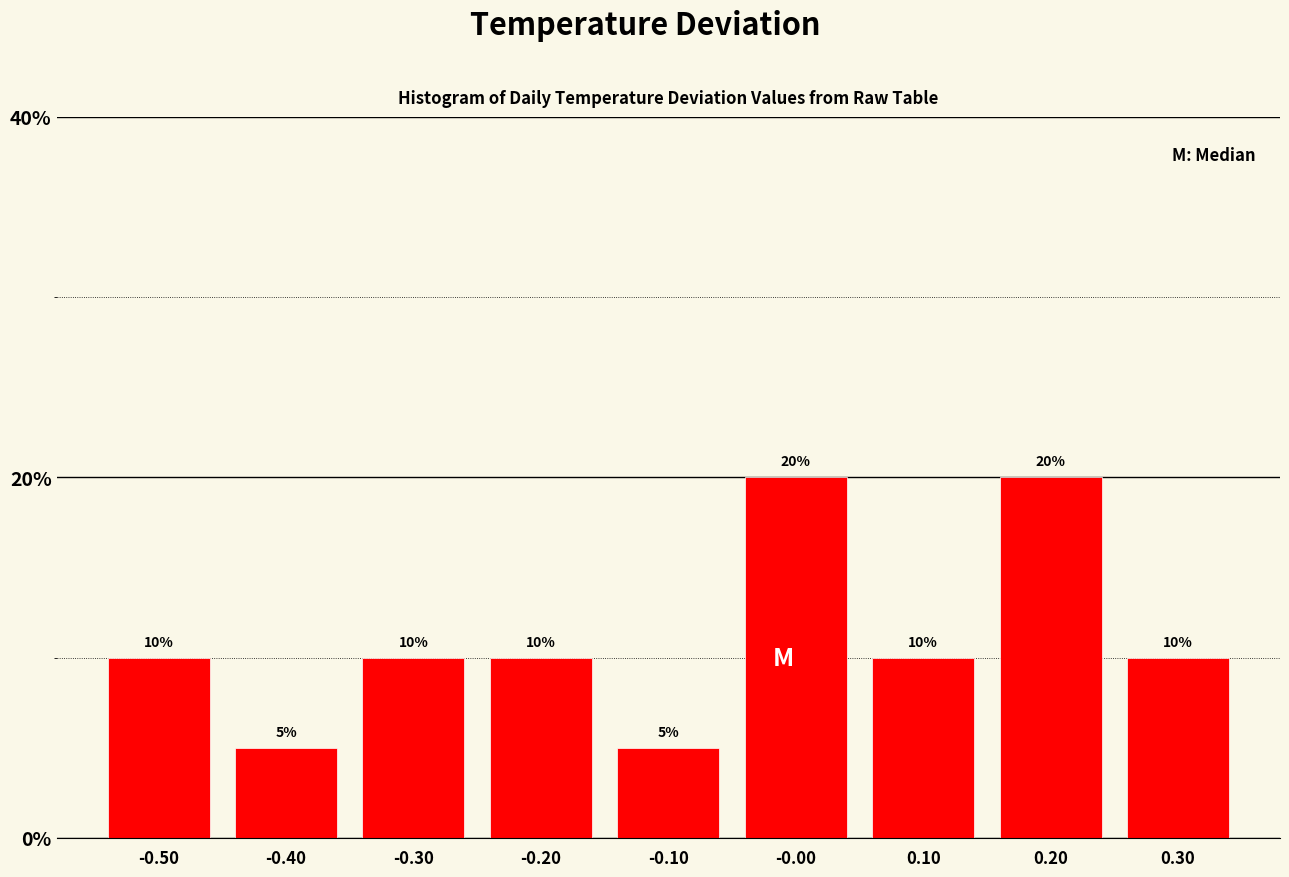

Reading left to right, list every bar in this chart as the range it spans on the x-axis followed by its height.

-0.55 to -0.45: 10
-0.45 to -0.35: 5
-0.35 to -0.25: 10
-0.25 to -0.15: 10
-0.15 to -0.05: 5
-0.05 to 0.05: 20
0.05 to 0.15: 10
0.15 to 0.25: 20
0.25 to 0.35: 10